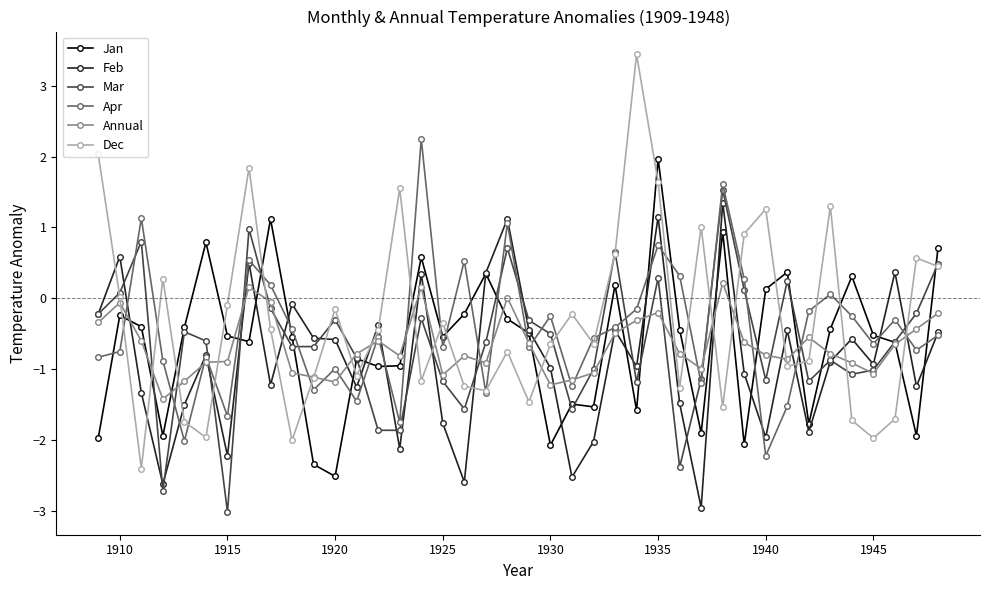

What is the minimum value for Jan?

-2.5